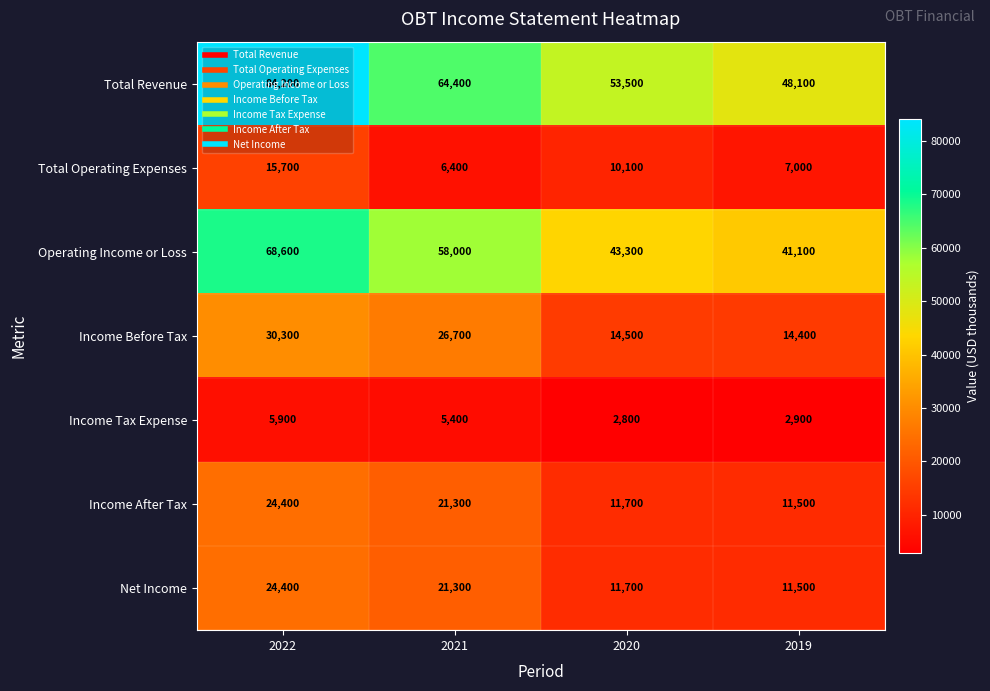

At how many categories does at least one series exceed 20440?

4